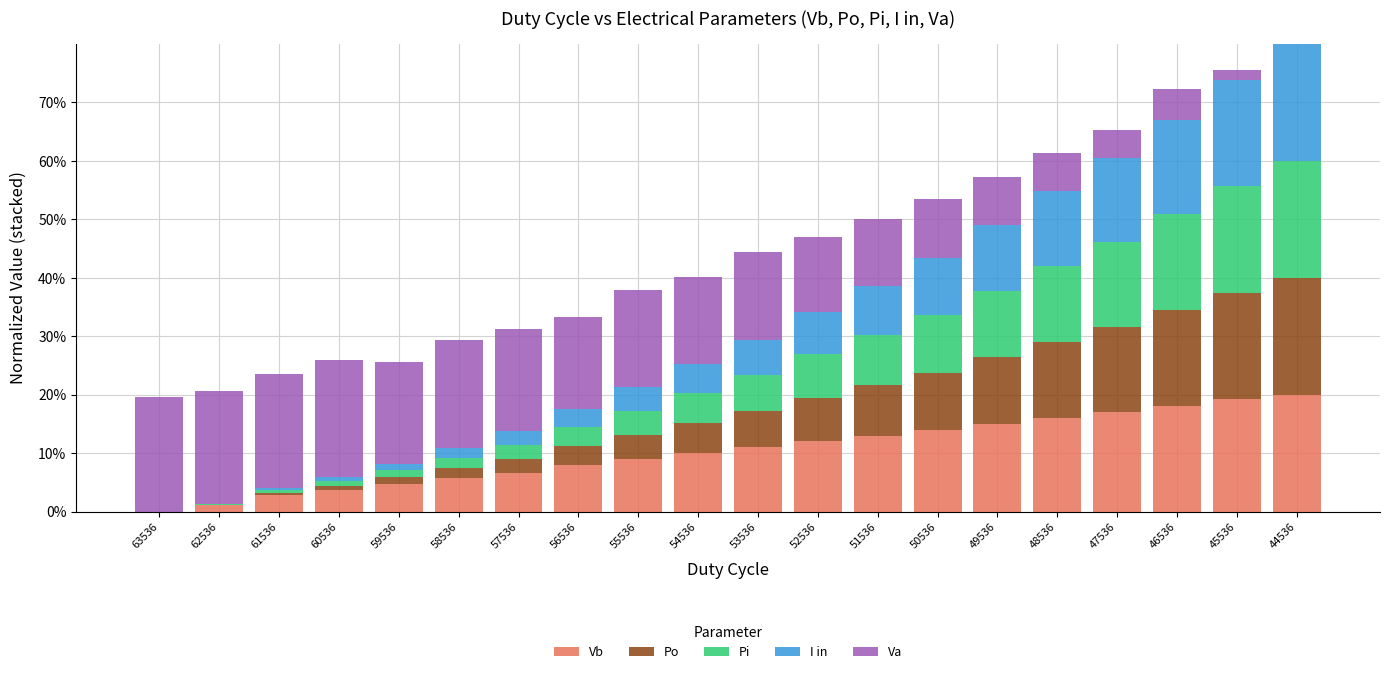

Does the chart contain stacked bars?

Yes